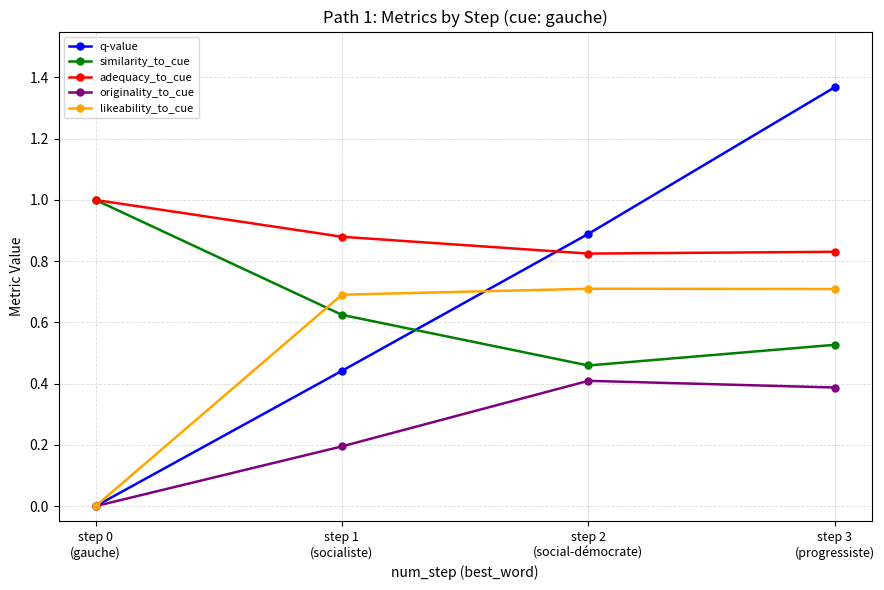

Which series ends up on top after the final intersection of similarity_to_cue and q-value?

q-value